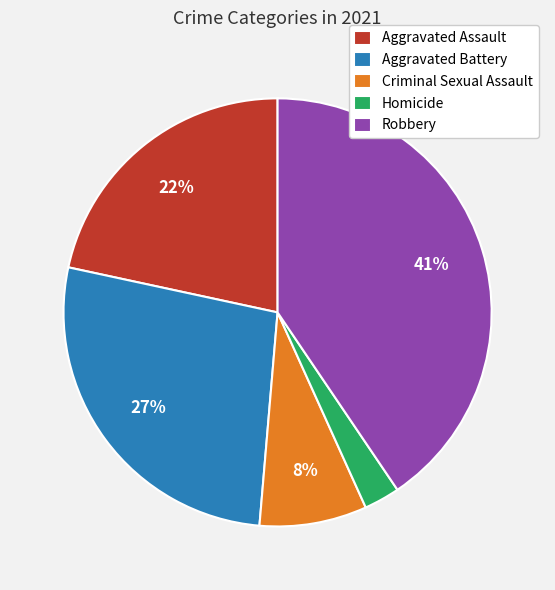

To the nearest percent, what percentage of the pie is Aggravated Battery?

27%